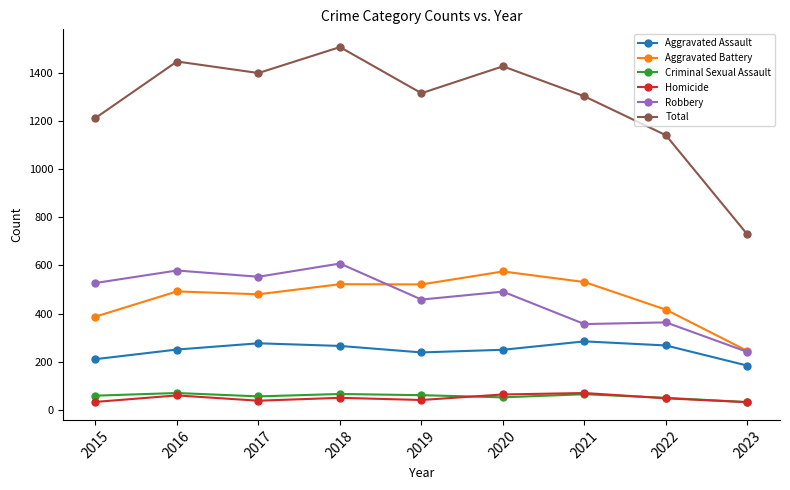

Count the number of data series in this chart.

6